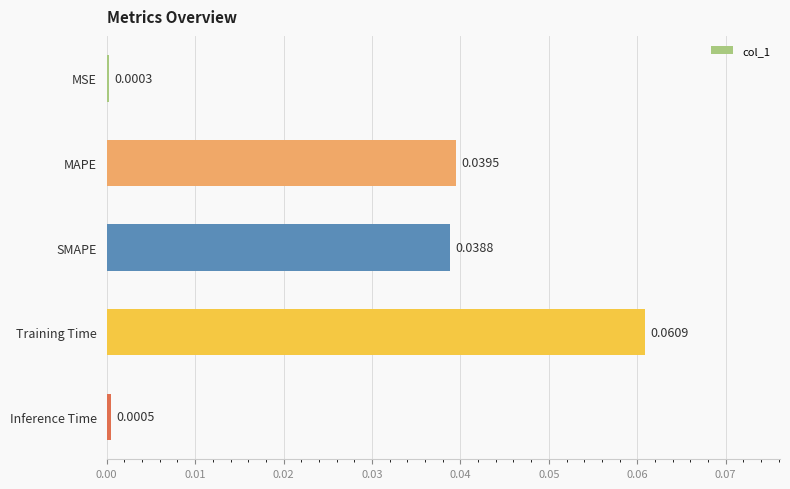

Which has a higher value, MSE or Inference Time?

Inference Time